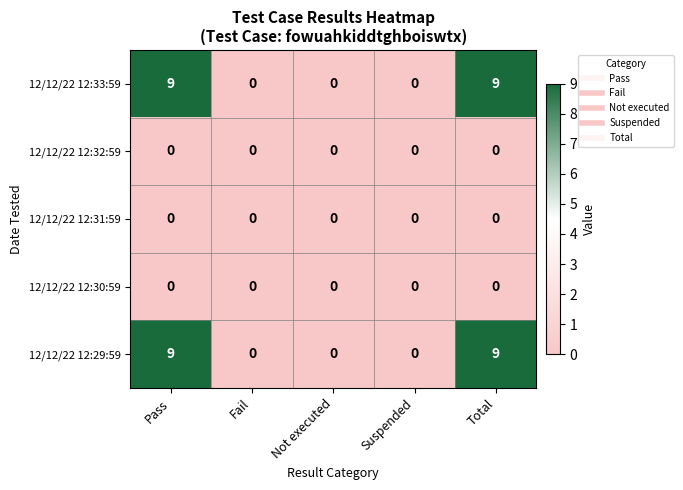

What is the total value across all series at Total?

18